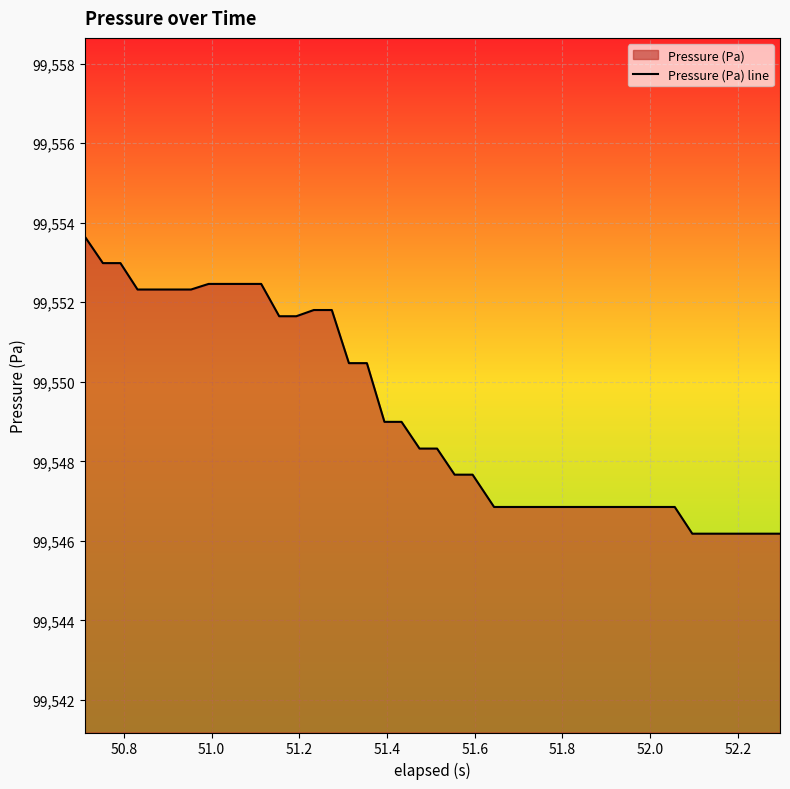

How many values are below 99548?

19